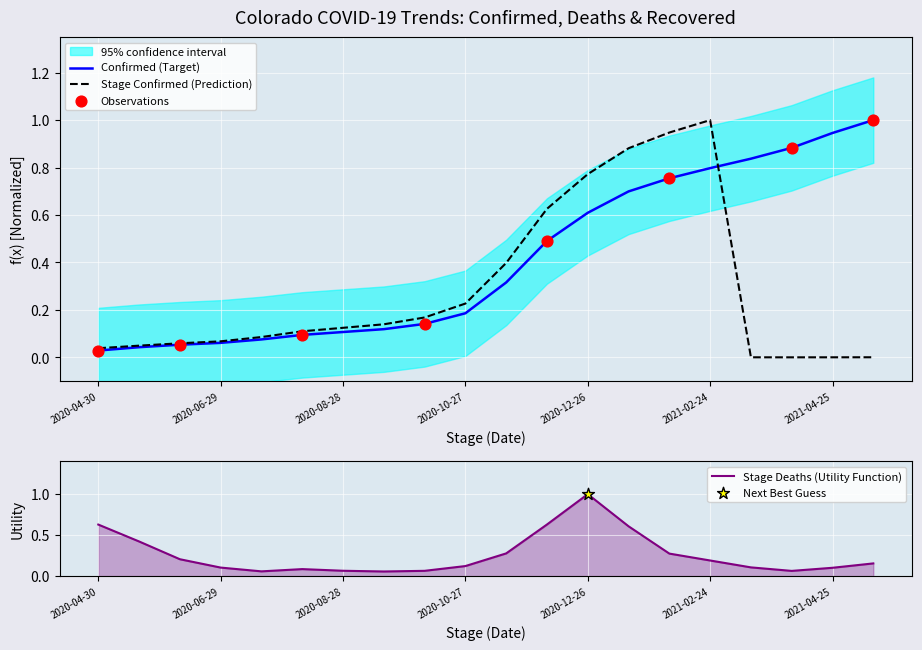

The value of Stage Confirmed (Prediction) at 2020-12-26 is 1.3. True or false?

False